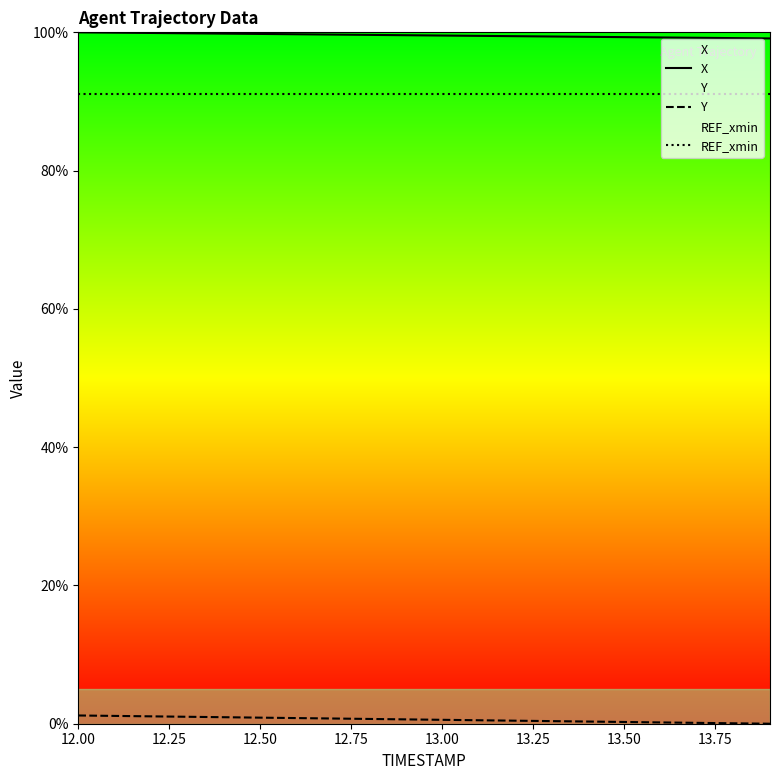

What is the sum of the X values at 13.50 and 12.50?

199.1